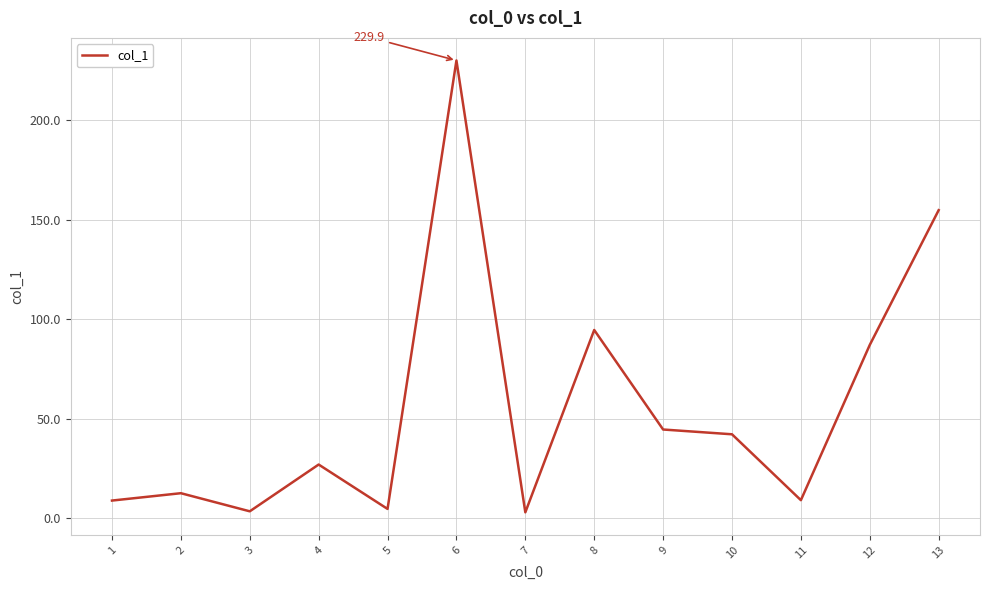

How many lines are shown in the chart?

1